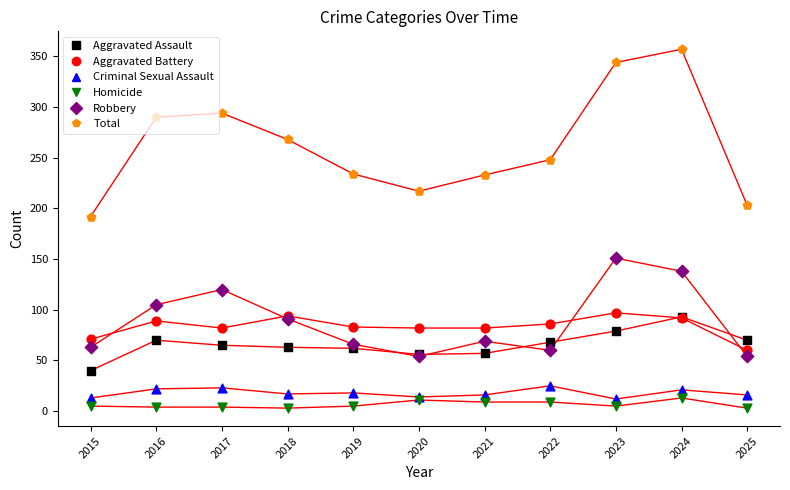

Which series has the largest total across all categories?

Total